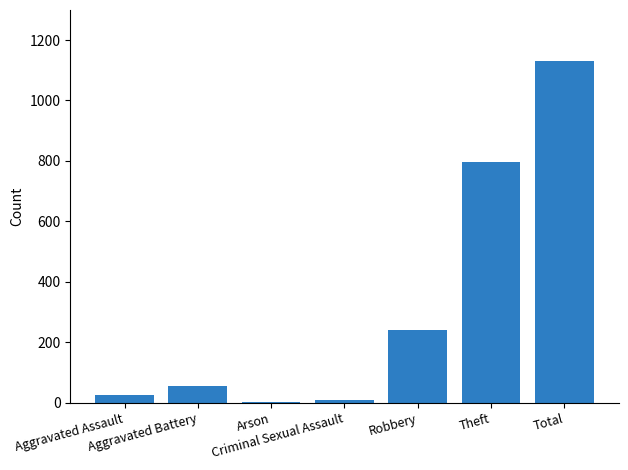

True or false: the data shows 8 at Criminal Sexual Assault.

True